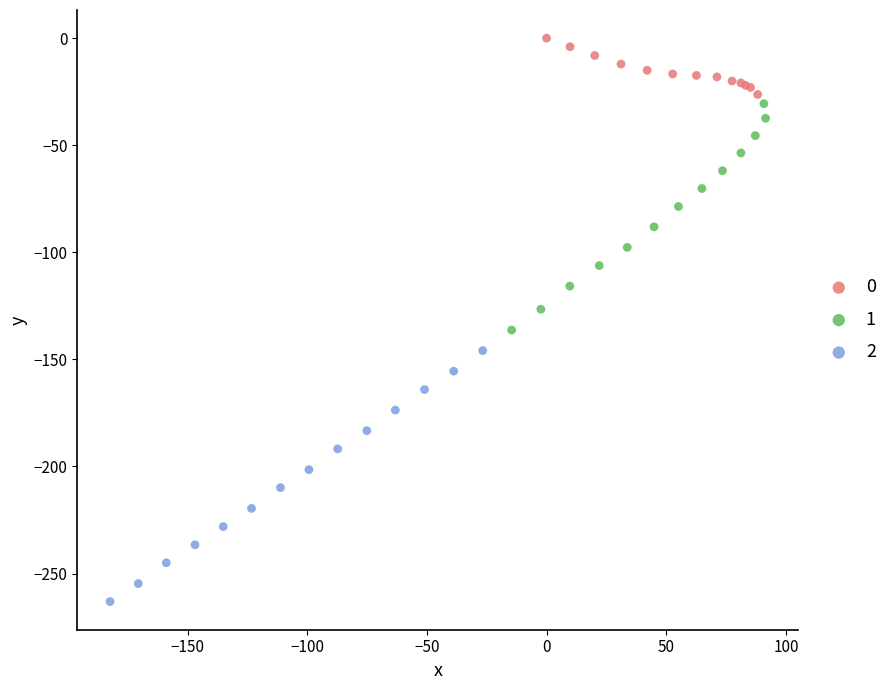

Which series has the widest spread of Y values?

2